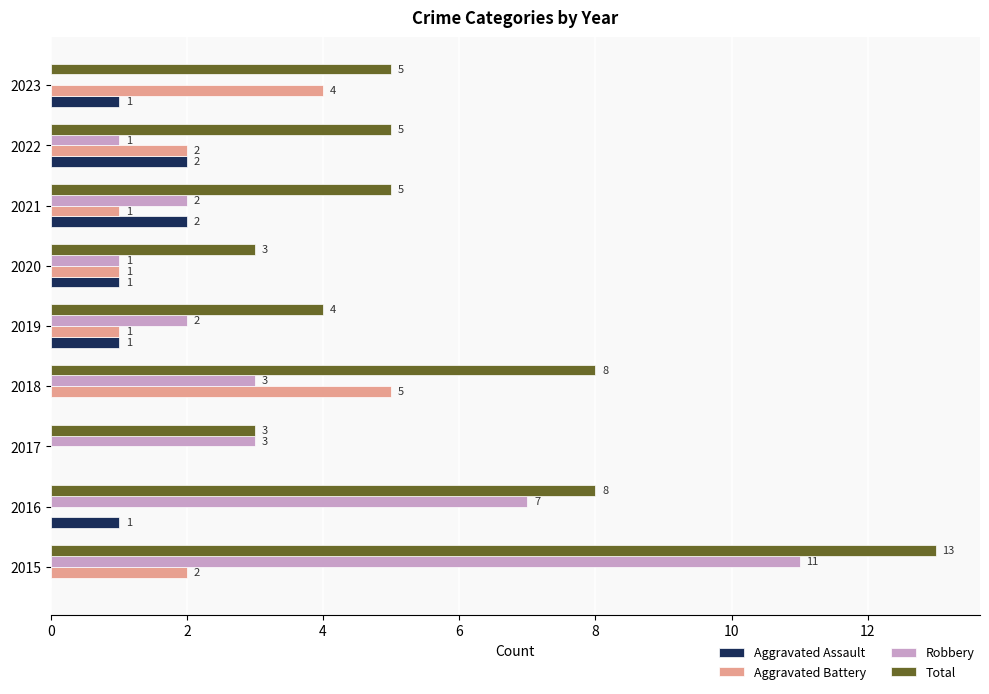

What is the sum of the Aggravated Battery values at 2020 and 2022?

3